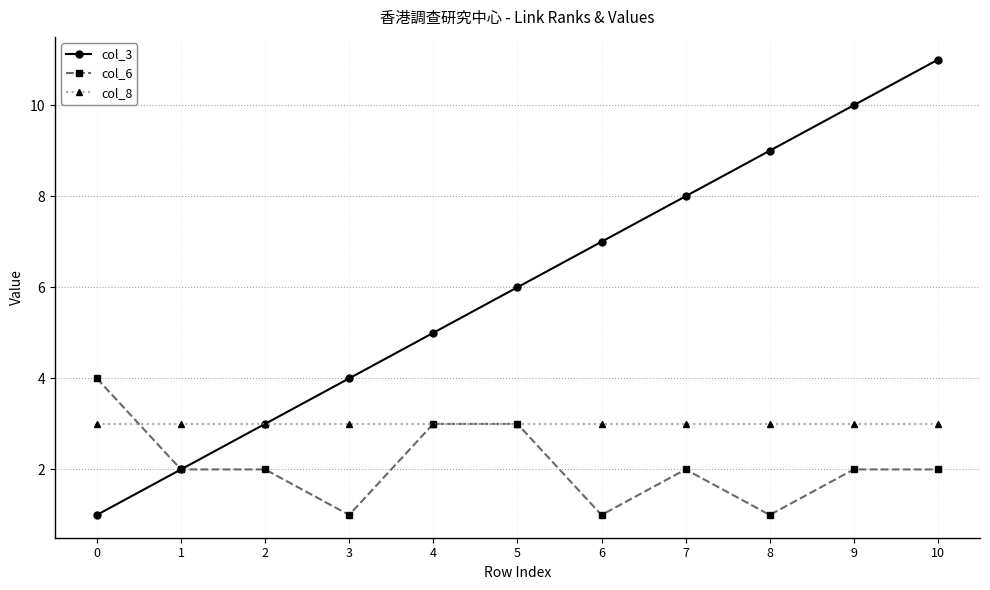

How many categories are shown in the chart?

11